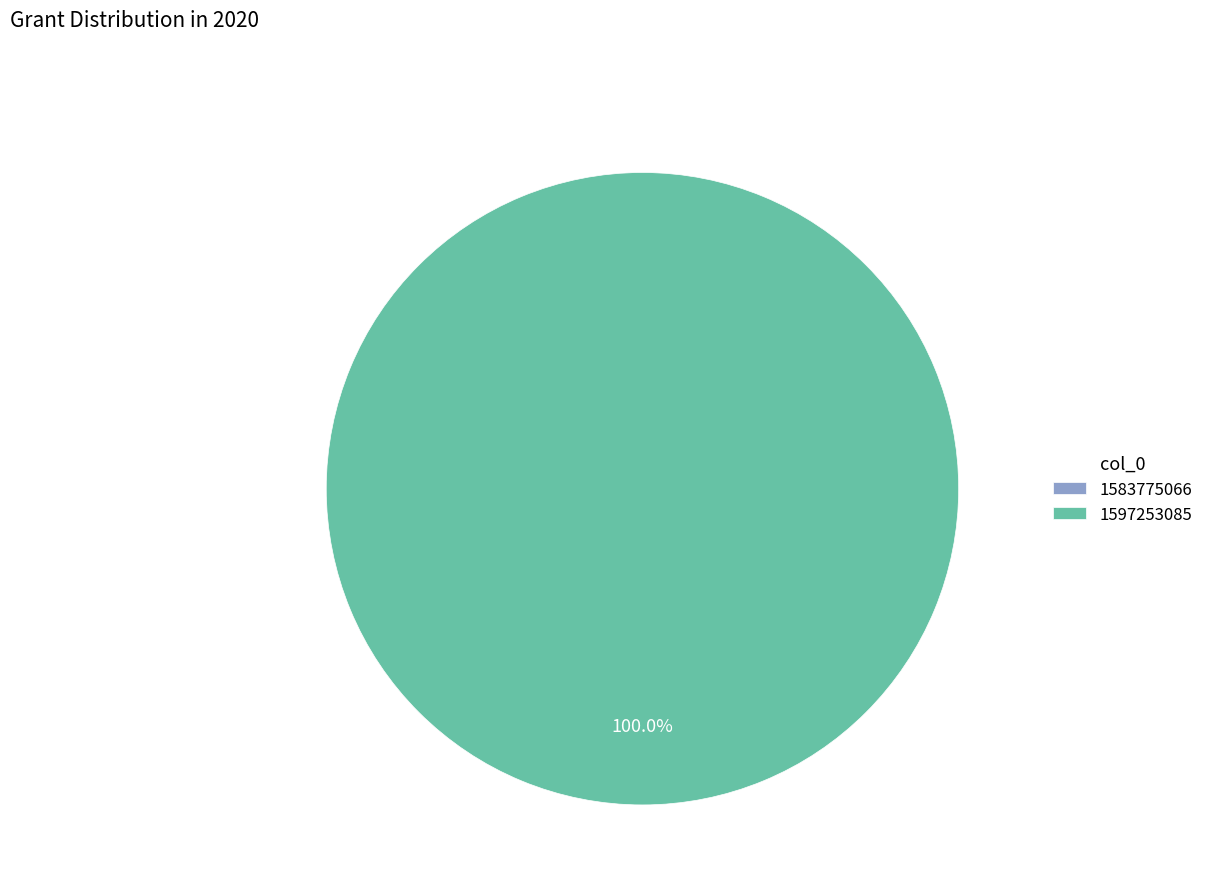

What is the largest slice in the pie chart?

1597253085